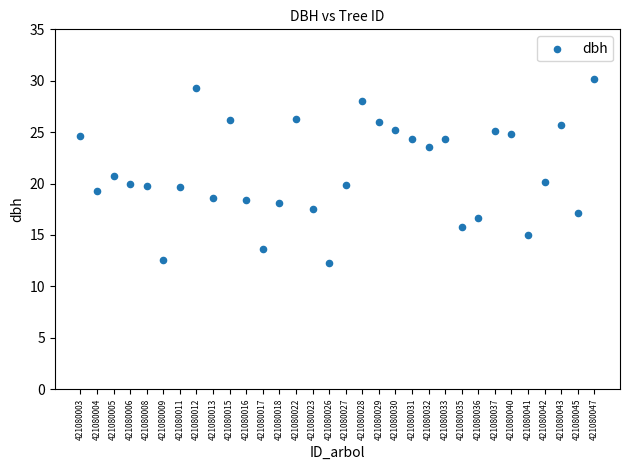

How many data points are displayed?

32